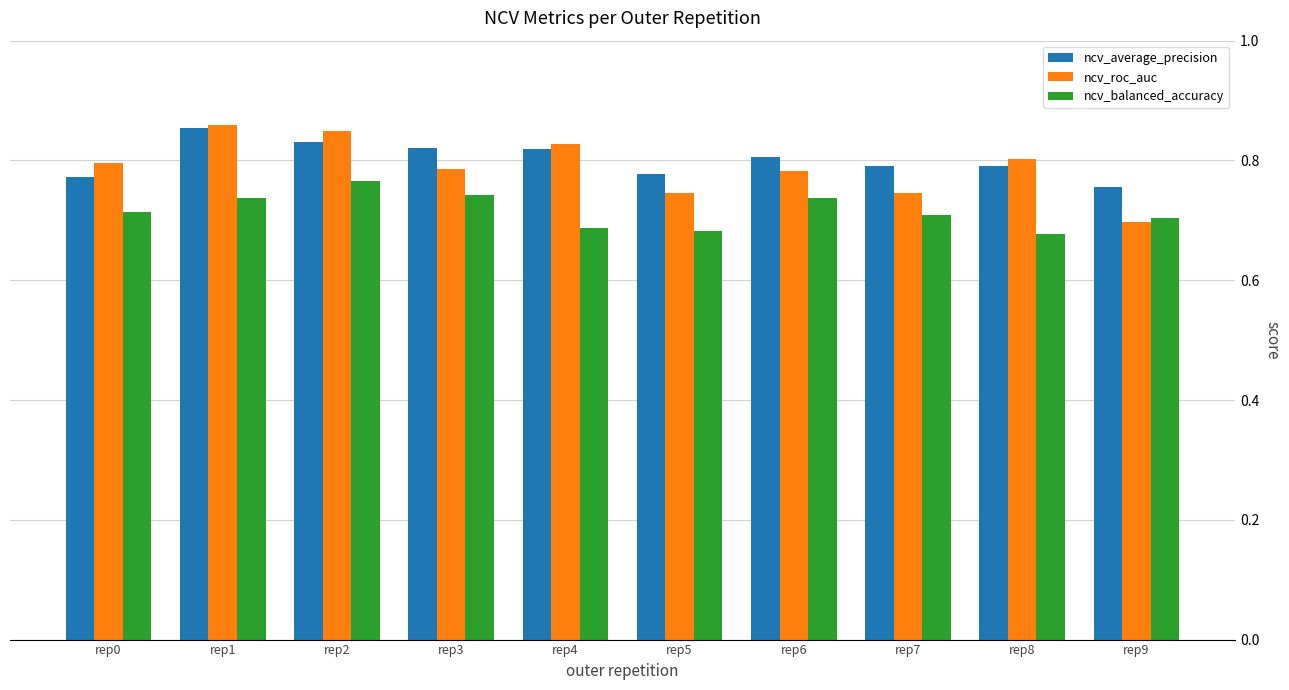

At how many categories does at least one series exceed 0?

10